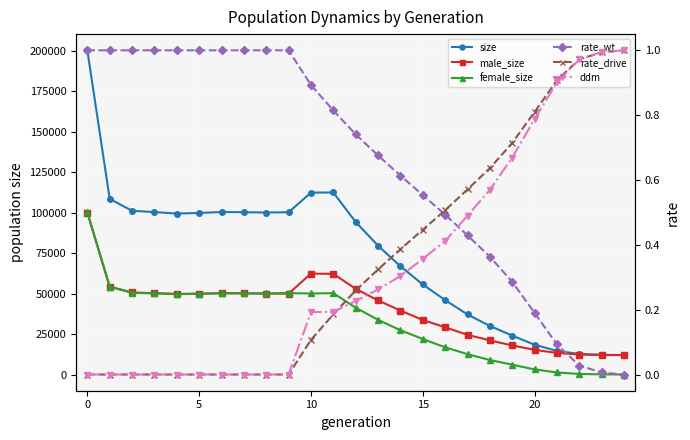

Rank the series by their maximum value, from highest to lowest.

size, female_size, male_size, rate_wt, rate_drive, ddm